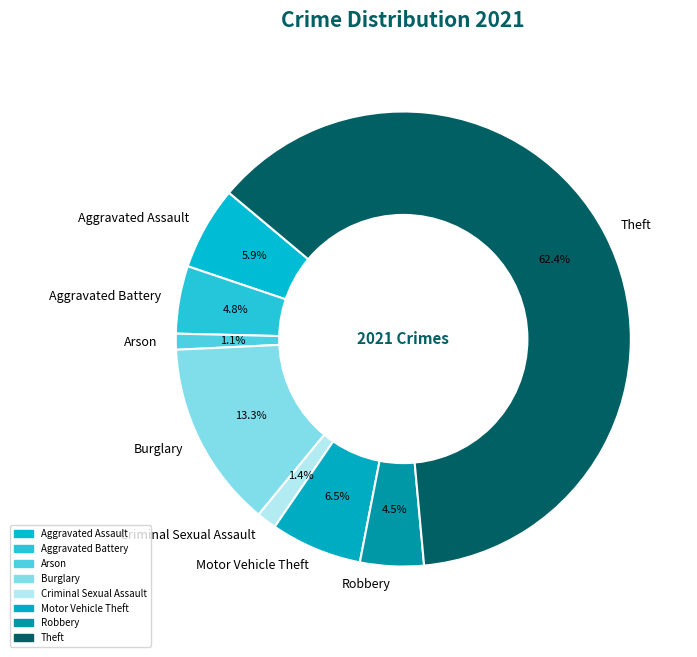

To the nearest percent, what is the average slice percentage?

12%